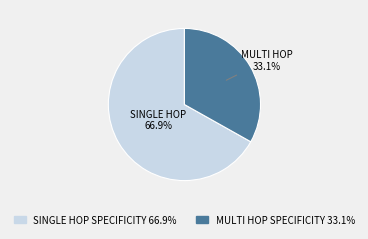

To the nearest percent, what is the difference between the largest and smallest slice percentages?

34%